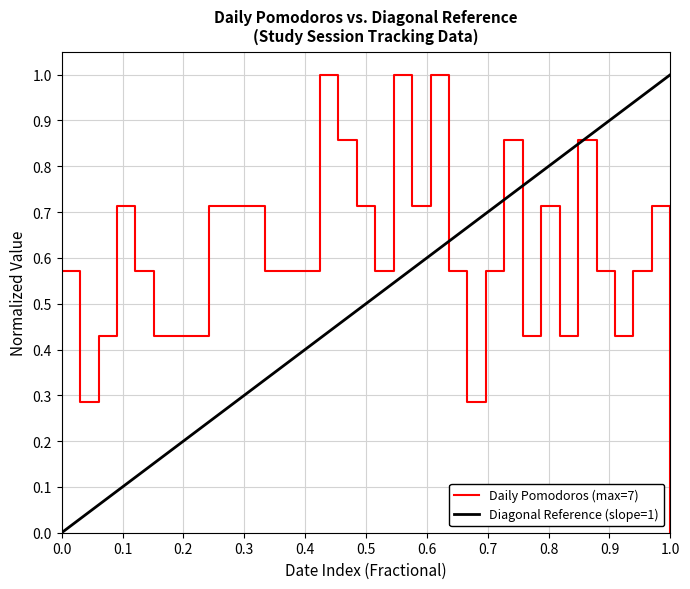

The Daily Pomodoros (max=7) series shows 0.2 at 0.0. True or false?

False